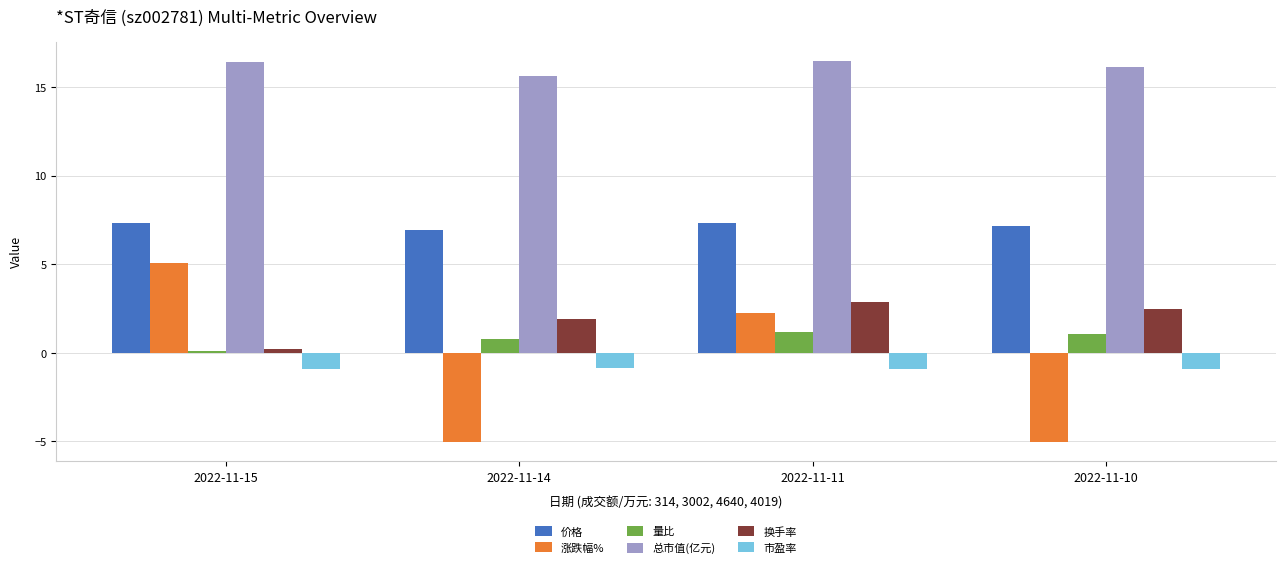

Rank the series at 2022-11-10 from lowest to highest value.

涨跌幅%, 市盈率, 量比, 换手率, 价格, 总市值(亿元)